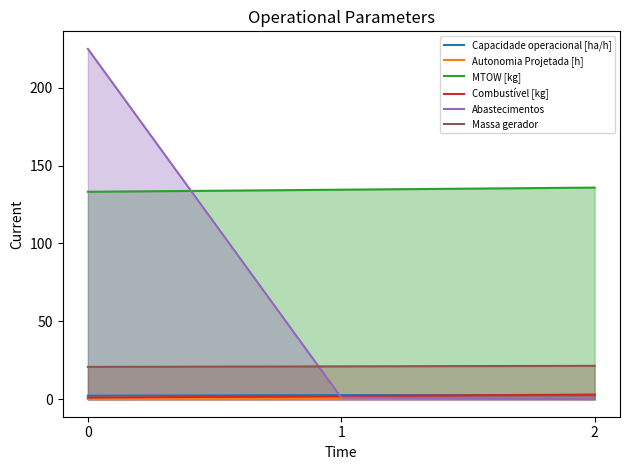

Does the chart display data point markers on the line(s)?

No